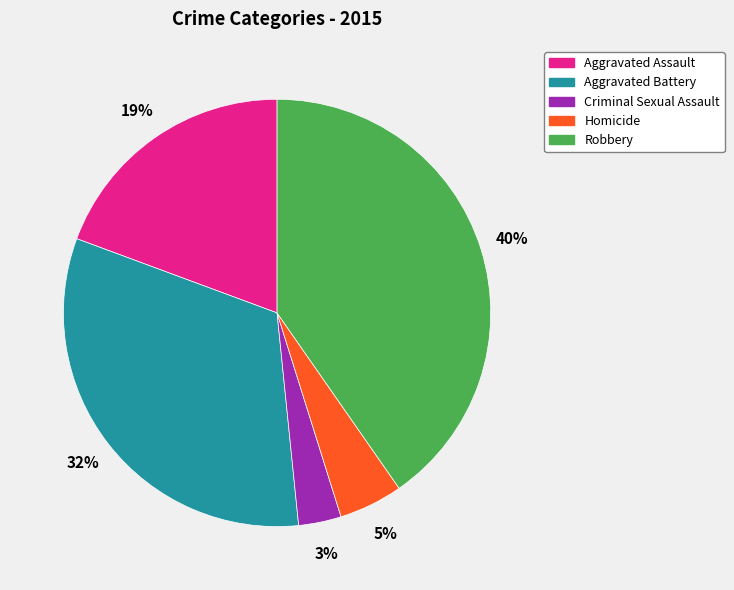

To the nearest percent, what is the difference between the largest and smallest slice percentages?

37%